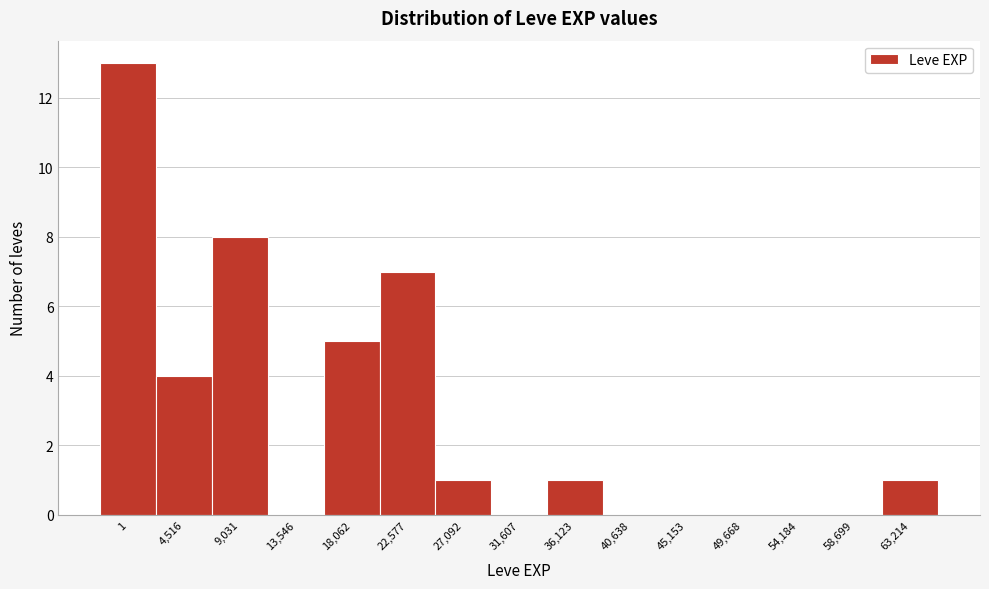

Reading left to right, list all the values displayed in this chart.

1=13	4,516=4	9,031=8	13,546=0	18,062=5	22,577=7	27,092=1	31,607=0	36,123=1	40,638=0	45,153=0	49,668=0	54,184=0	58,699=0	63,214=1